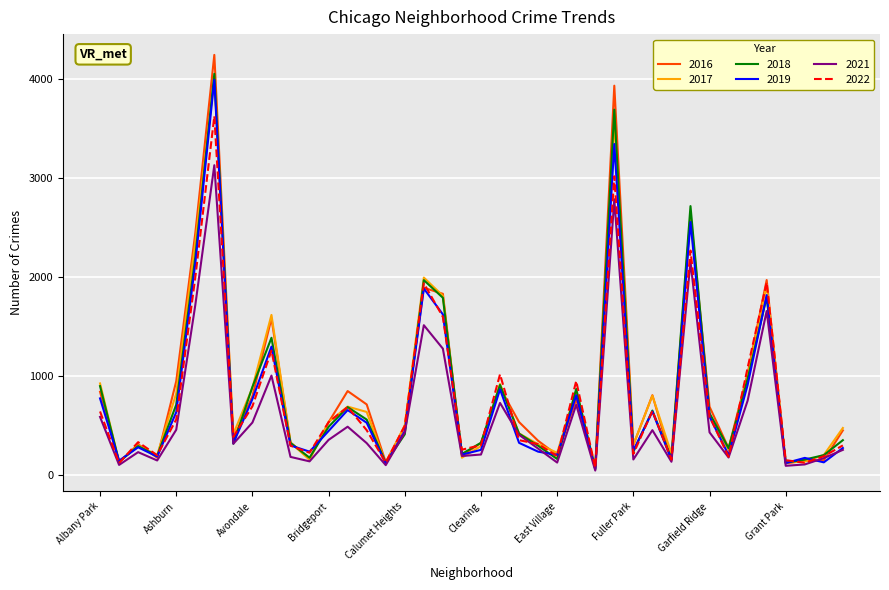

Which series has the widest spread of values?

2016